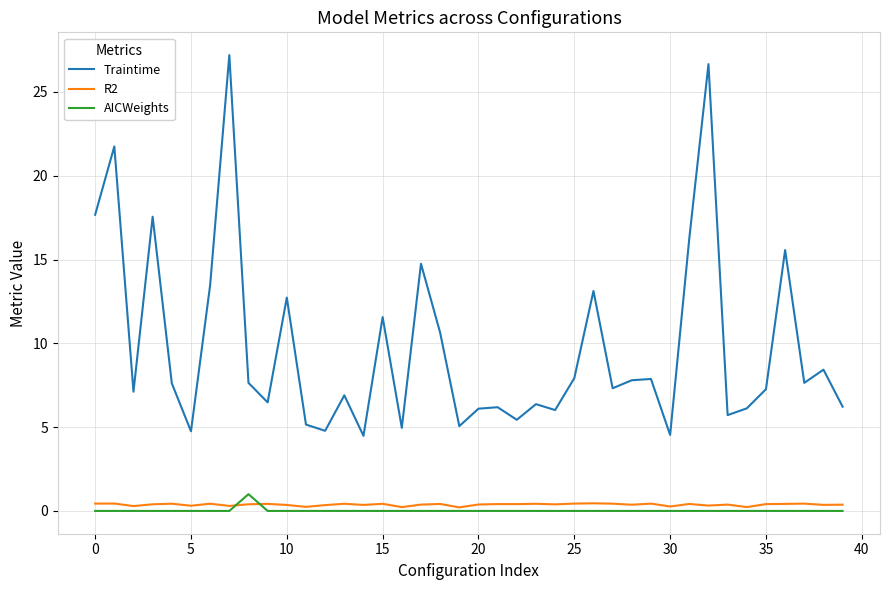

True or false: Traintime and R2 intersect in this chart.

False